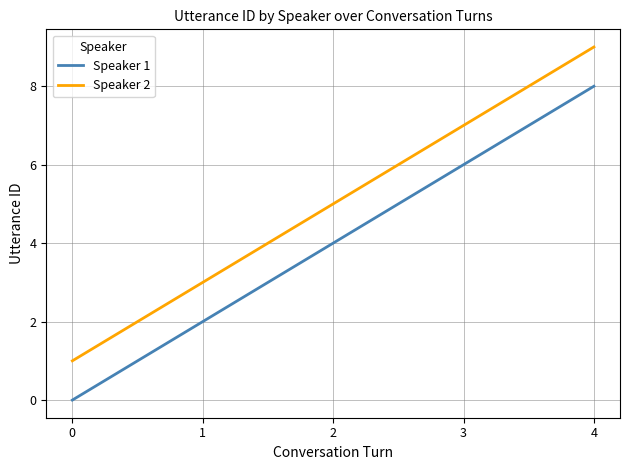

Reading left to right, extract all data points from this chart.

Speaker 1: 0	2	4	6	8
Speaker 2: 1	3	5	7	9